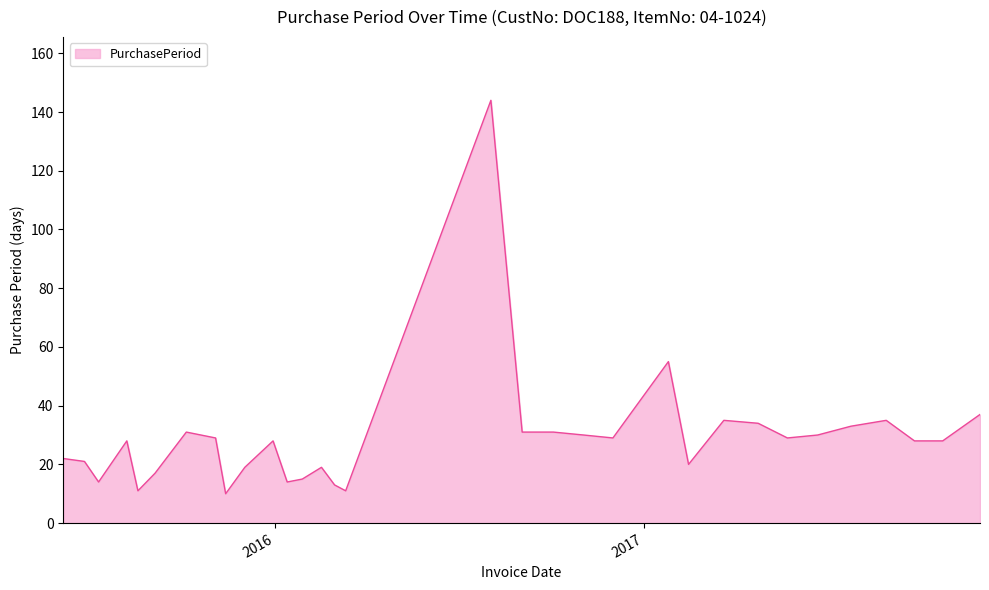

What is the greatest value displayed?

144